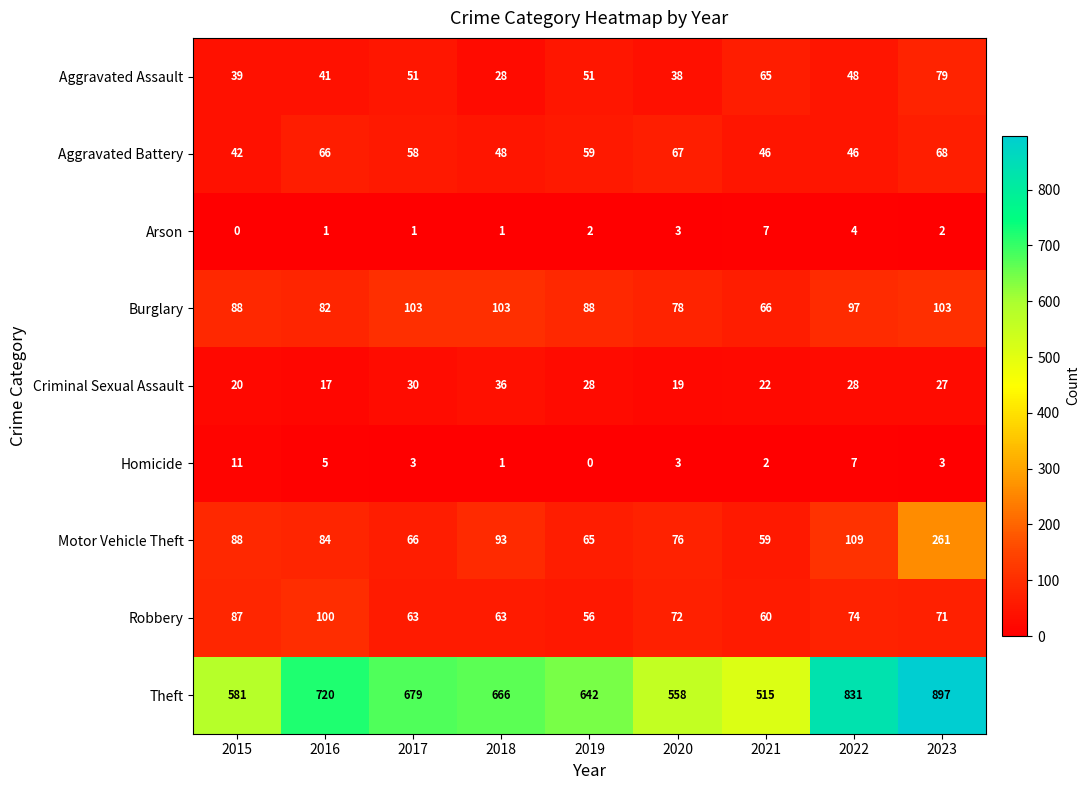

What is the spread (max minus min) of values at 2018?

665